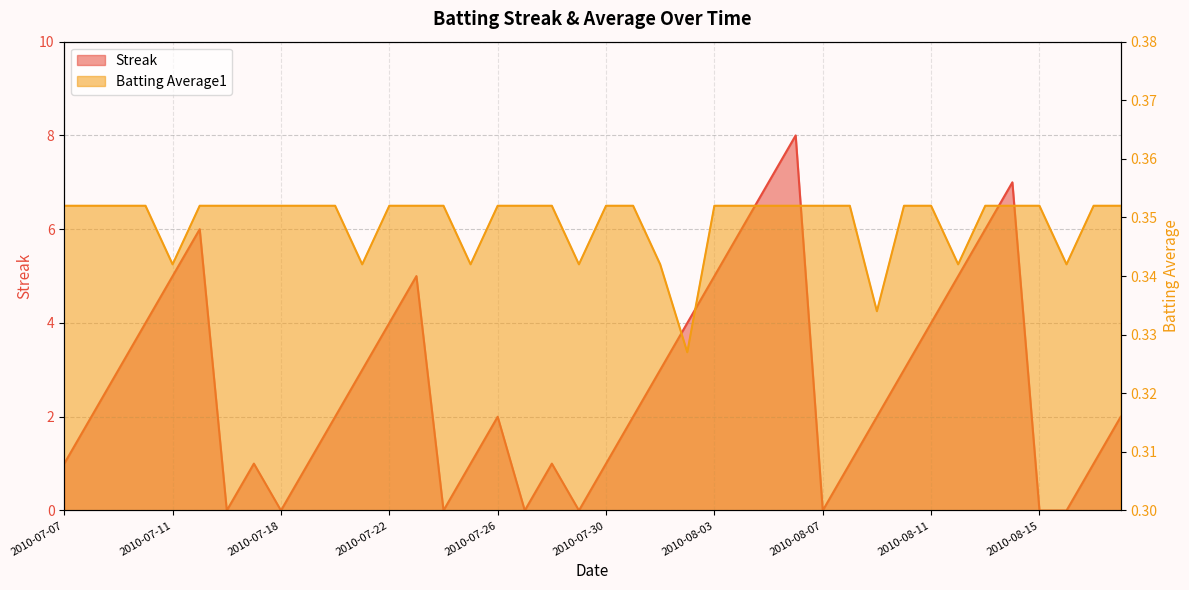

Count the number of data series in this chart.

2